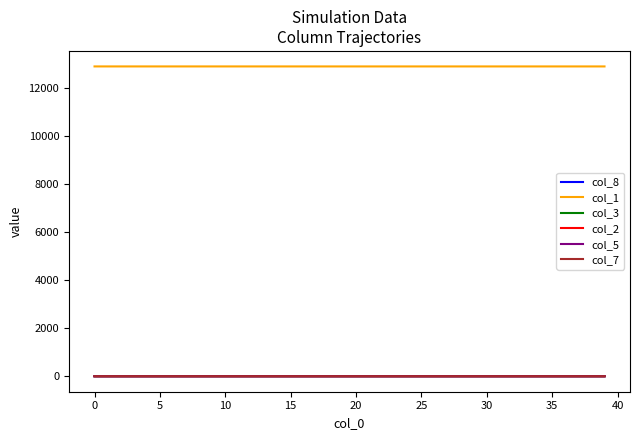

Which series has the largest total across all categories?

col_1